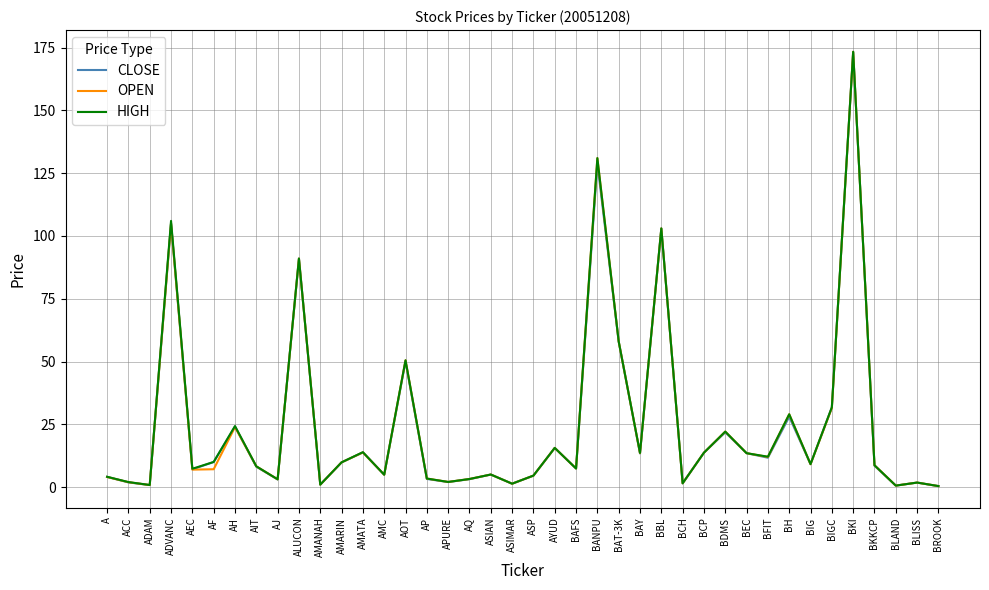

Between AJ and BCP, which series saw the biggest shift?

CLOSE